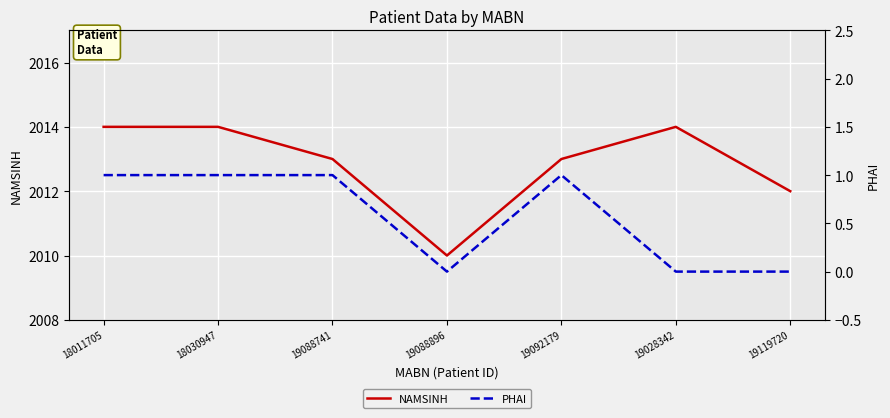

True or false: NAMSINH has a value of 2014 at 19028342.

True